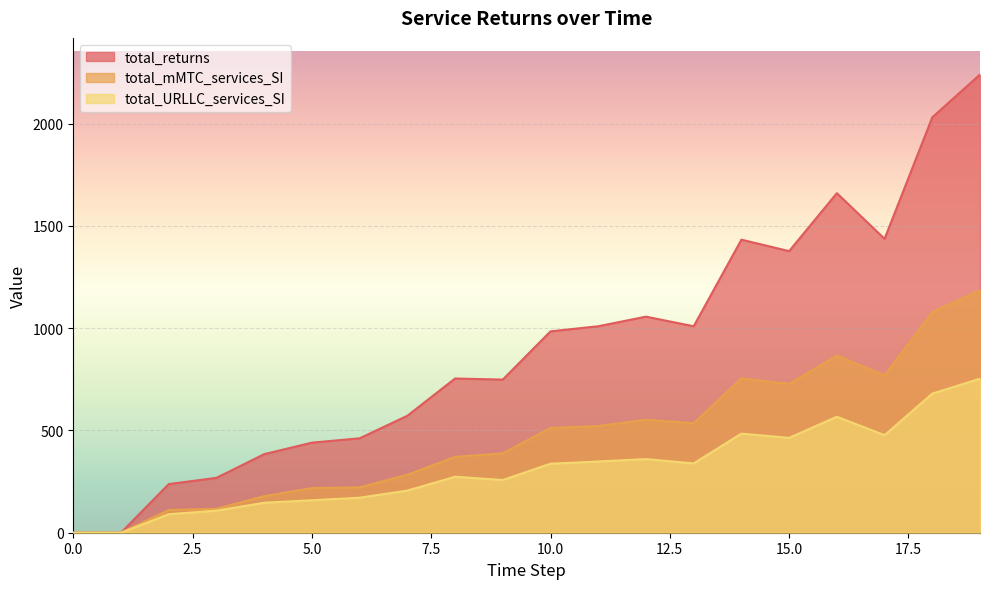

What is the value of the total_mMTC_services_SI point at the 17th from the left?

865.9